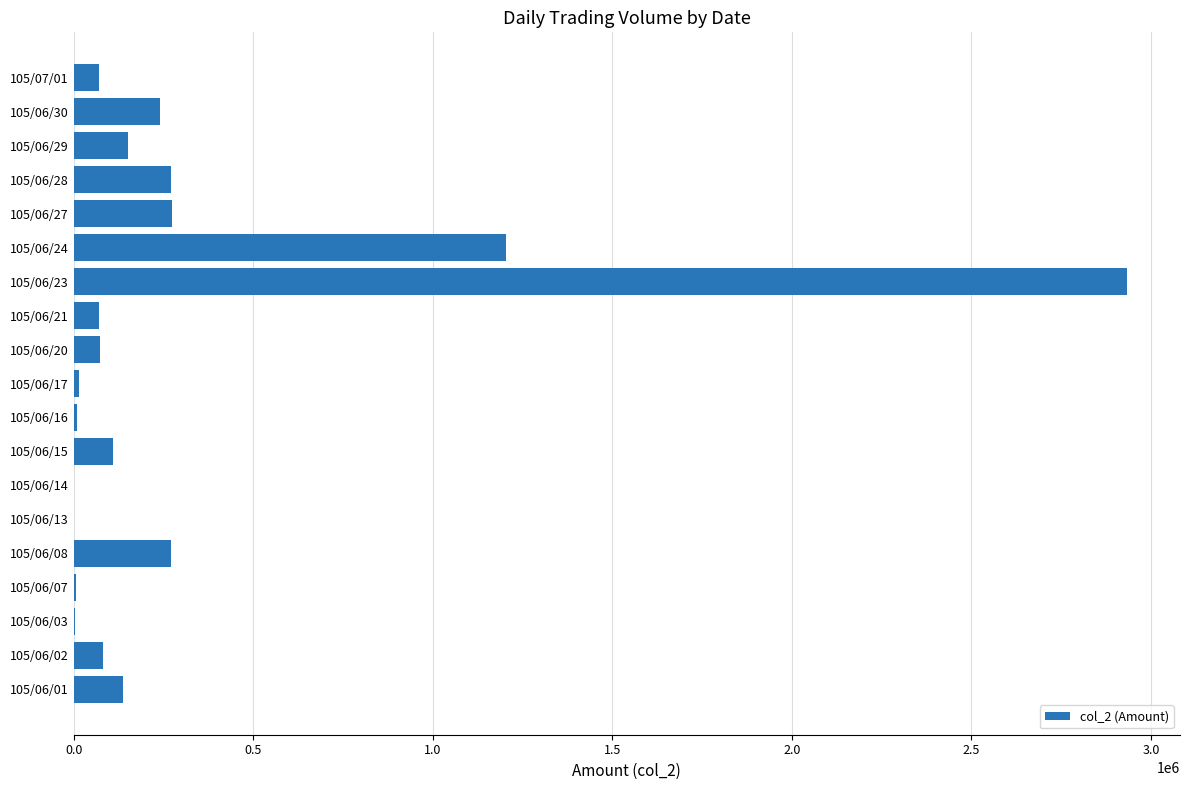

What is the sum of all values?

5927770